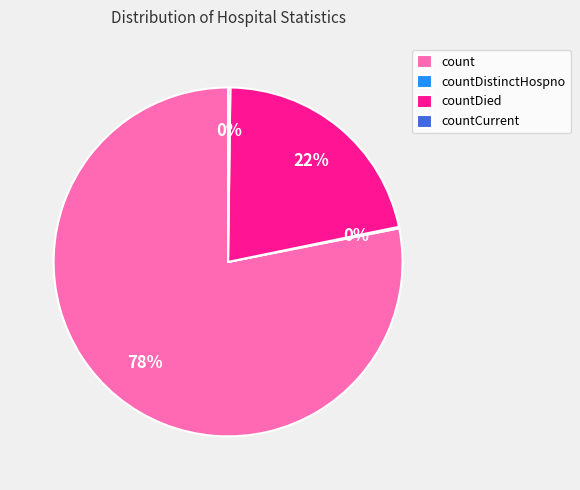

Approximately how many times larger is the value at countDied compared to count?

0.3